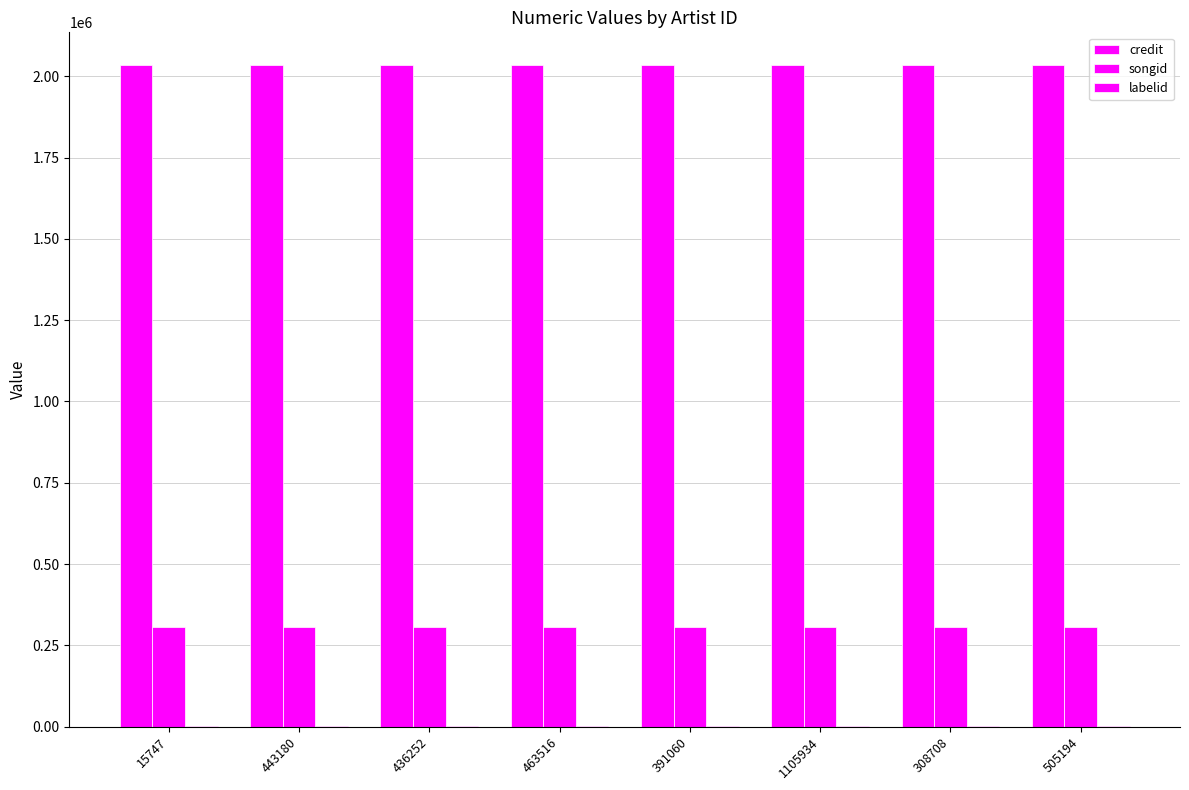

What is the sum of all labelid values?

5944